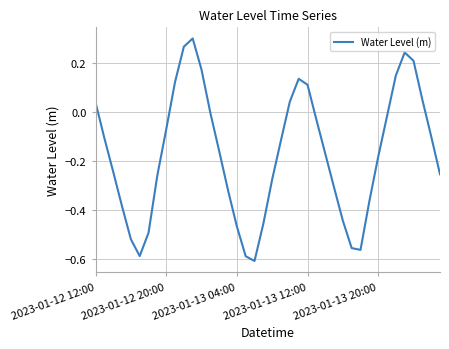

What is the difference between the maximum and minimum values?

0.9